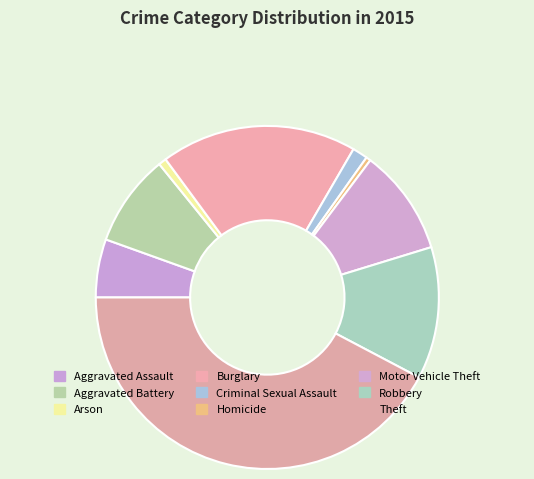

To the nearest percent, what is the difference between the Criminal Sexual Assault and Robbery slice percentages?

11%